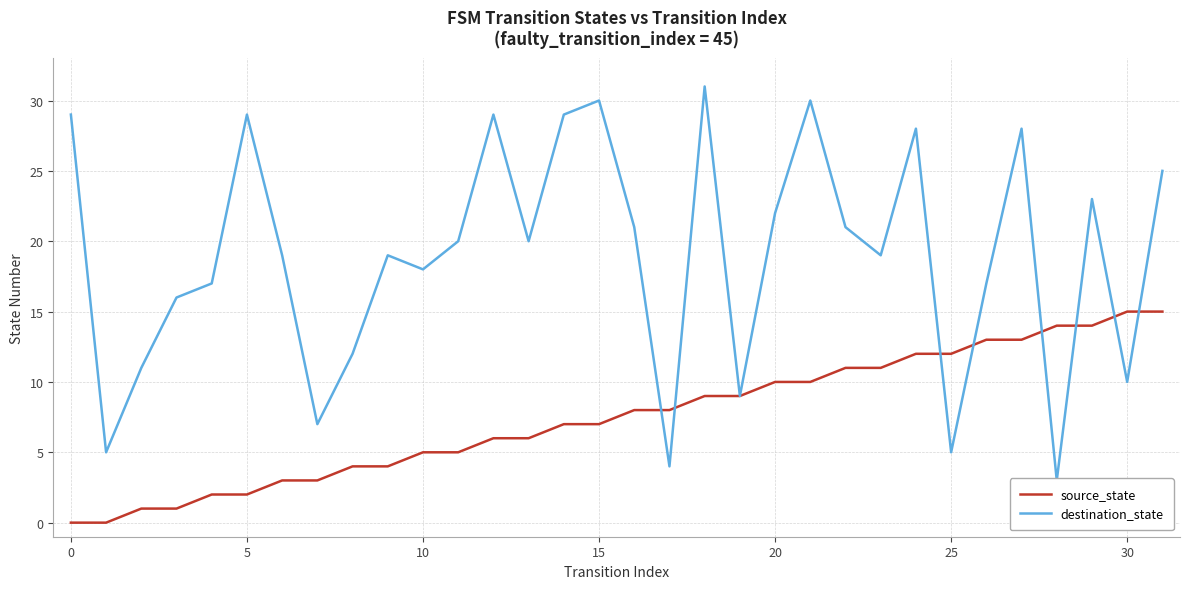

Is it true that destination_state equals 19 at 5?

False